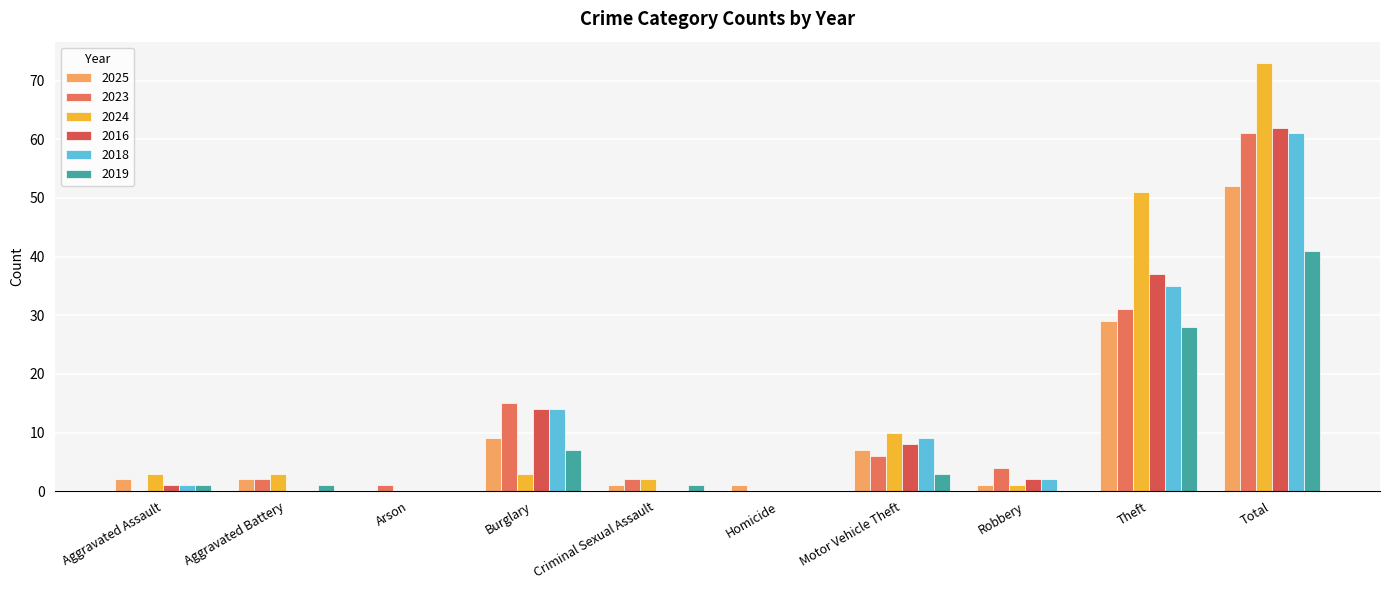

Is the value of 2025 at Theft greater than the value of 2019 at Motor Vehicle Theft?

Yes